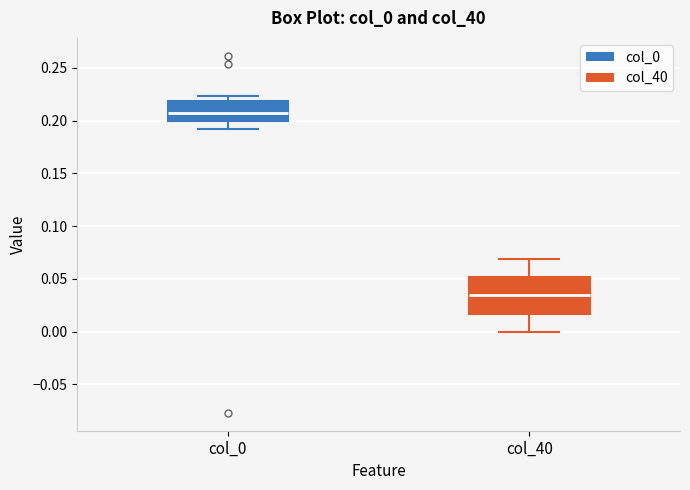

Which box's median line is the lowest?

col_40